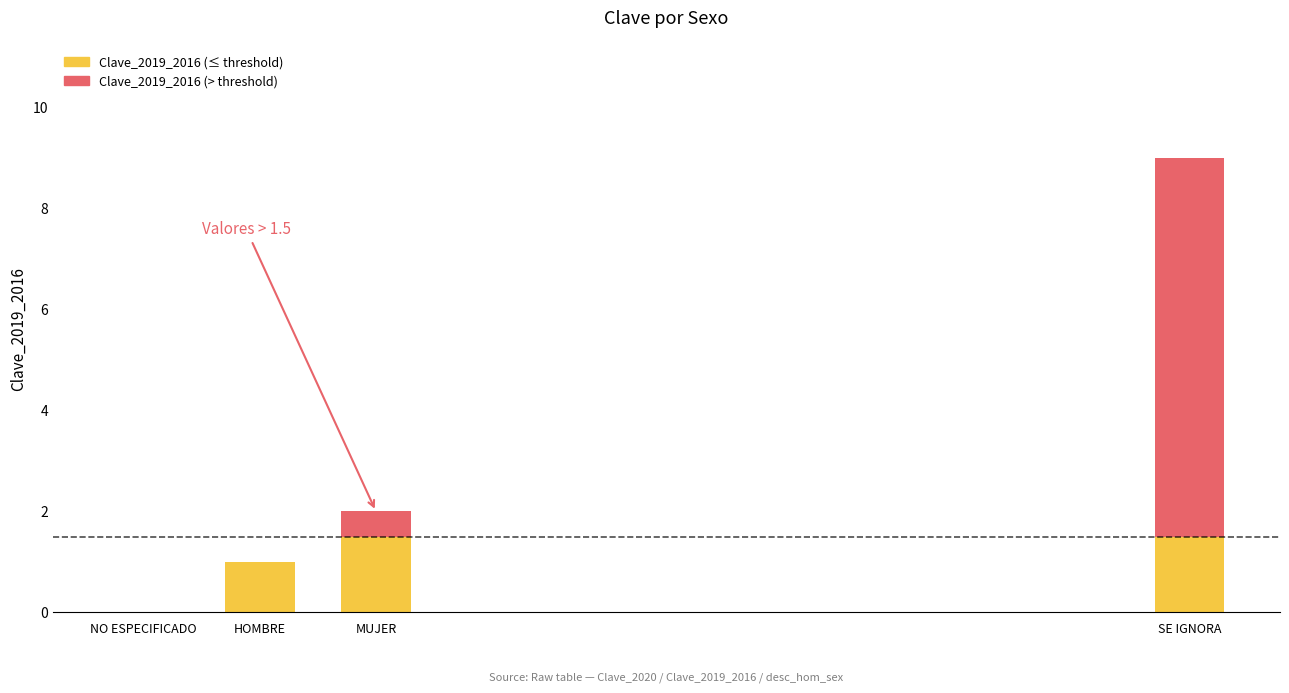

The value of Clave_2019_2016 (≤ threshold) at SE IGNORA is 2.4. True or false?

False